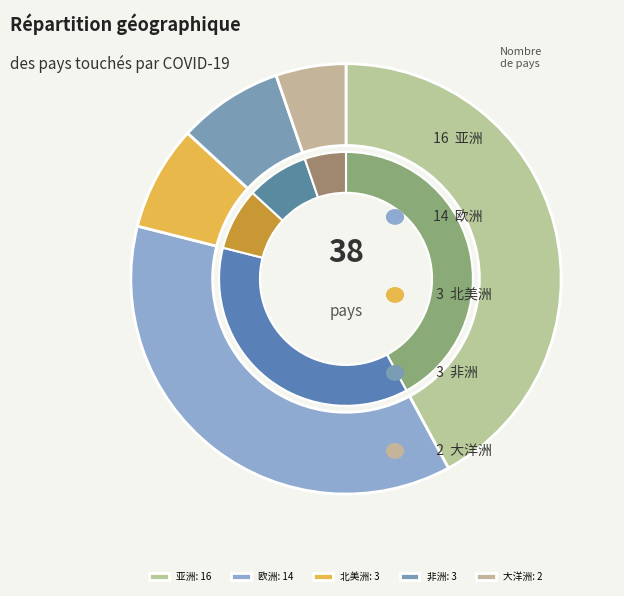

Is 北美洲 the majority of the pie?

No